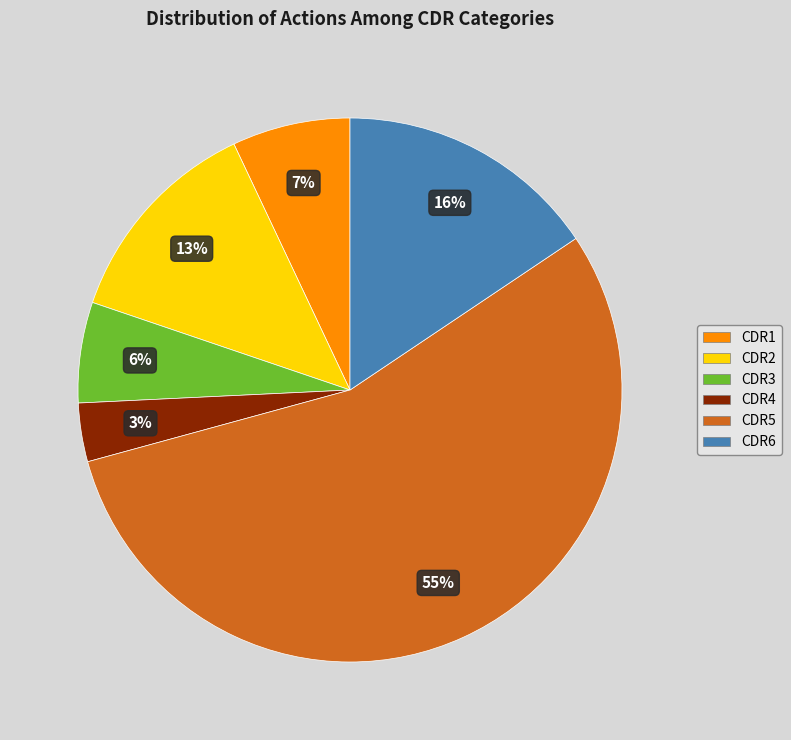

Between CDR2 and CDR4, which is larger?

CDR2